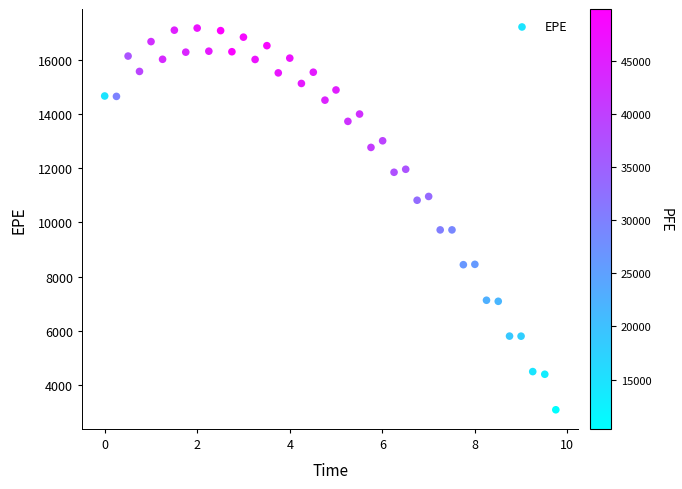

What is the range of X values (max minus min)?

9.7